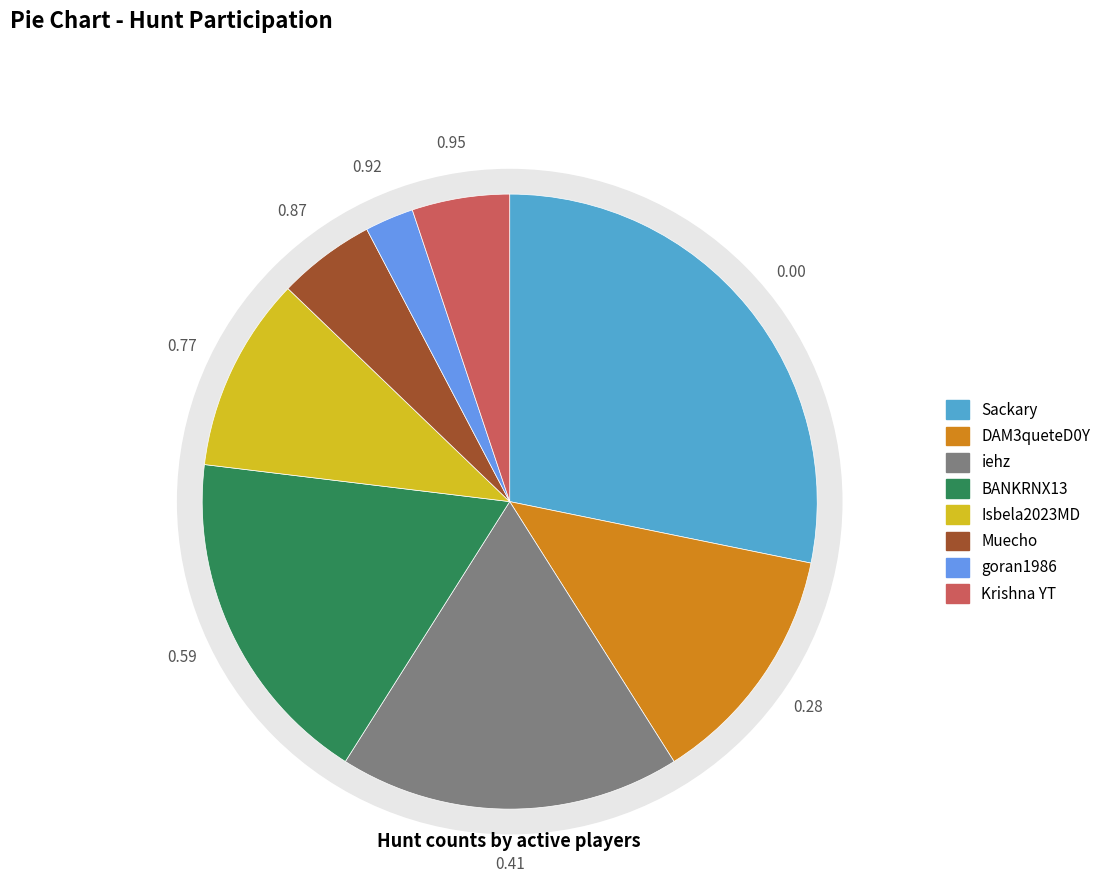

Does any single category account for the majority?

No